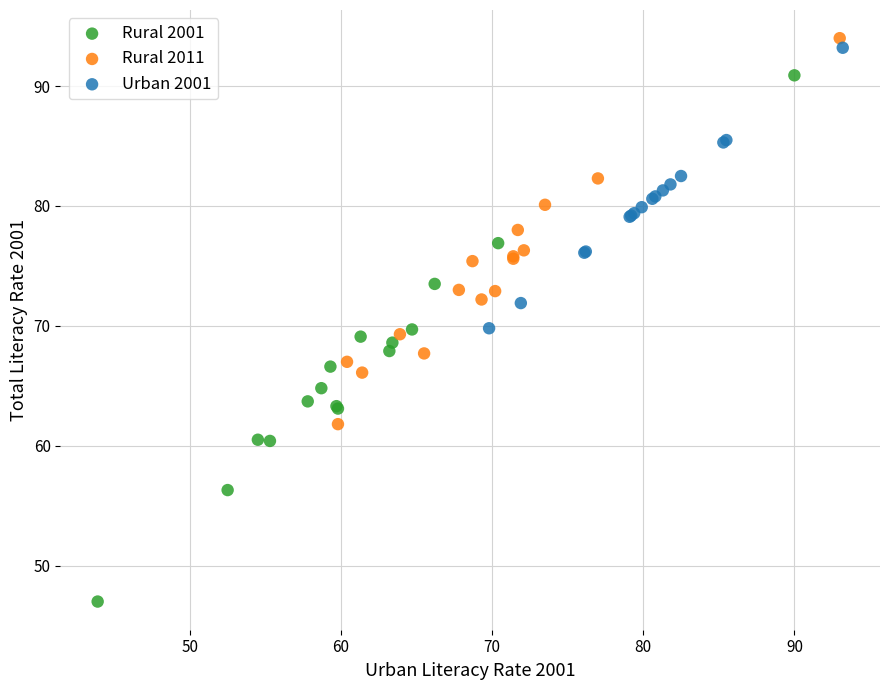

Which series has the largest Y range (max minus min)?

Rural 2001